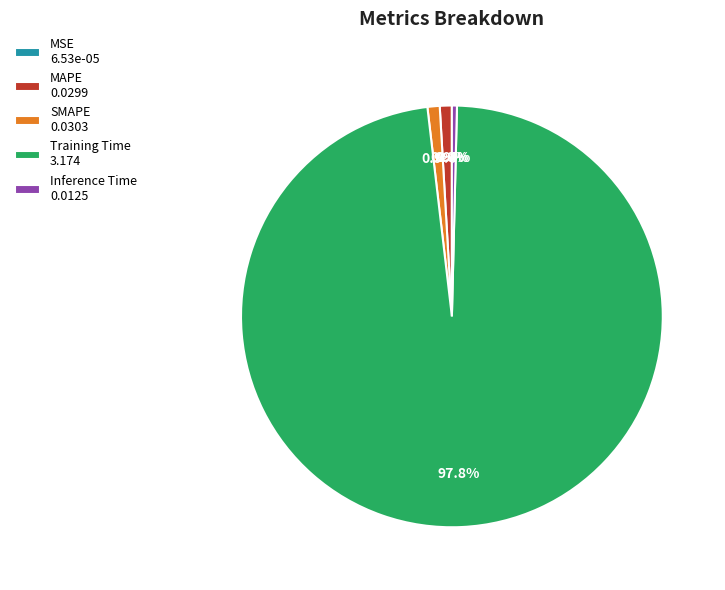

What portion of the pie excludes Training Time 3.174?

2.2%